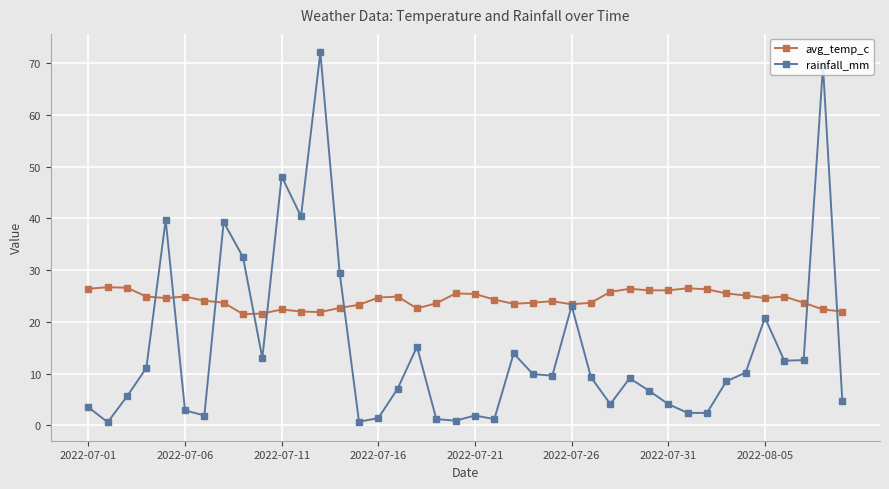

At how many categories does at least one series exceed 46?

3